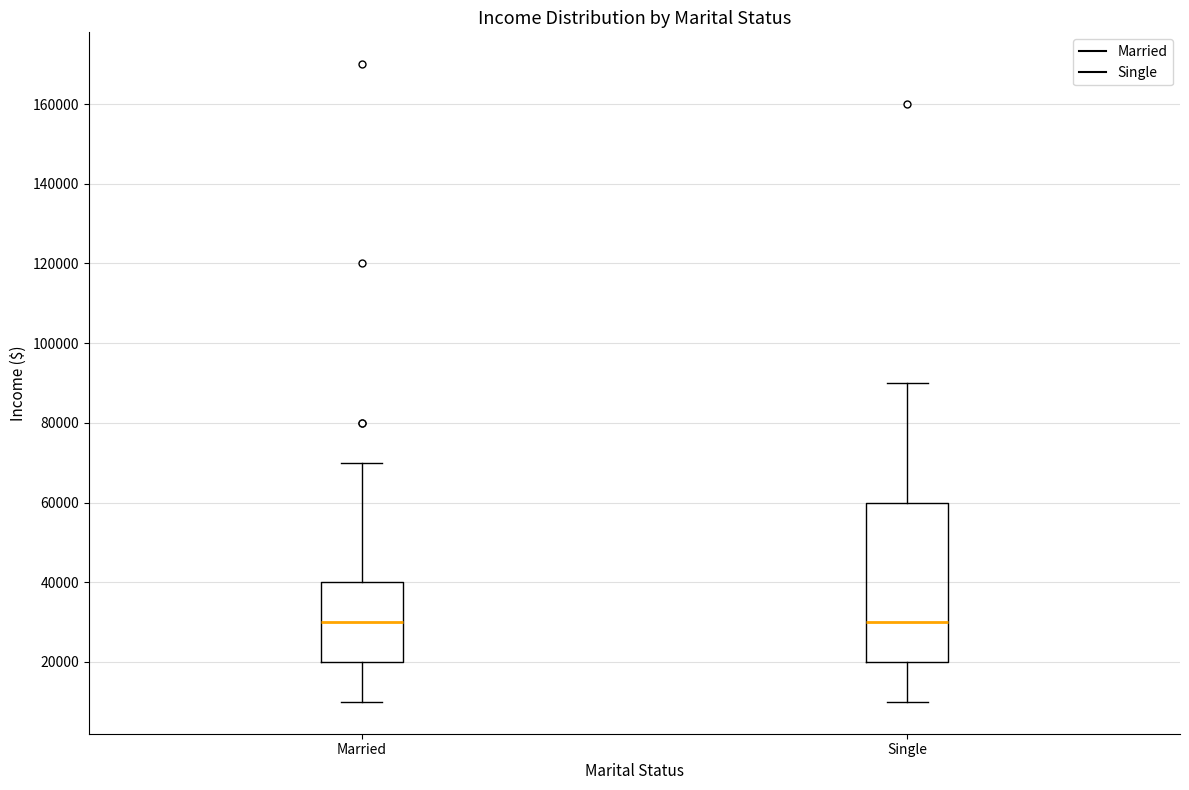

Reading left to right, read every box against the y-axis: the position of its median line, the range the box covers, and the ends of its whiskers. The values are not printed on the chart, so give them approximately, as read against the axis.

Married: median 30000, box 20000 to 40000, whiskers 10000 to 70000
Single: median 30000, box 20000 to 60000, whiskers 10000 to 90000